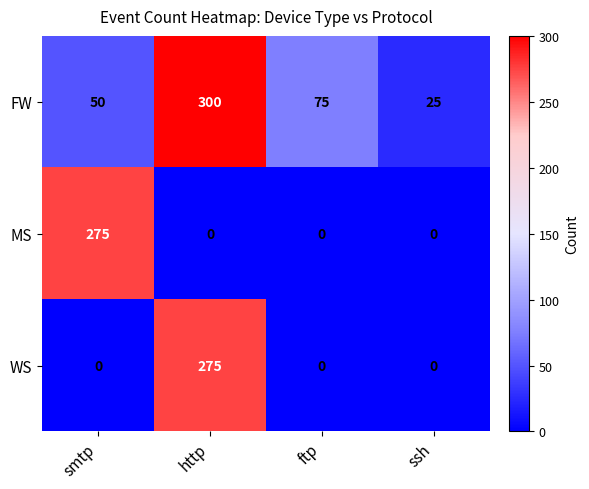

What is the total value across all series at http?

575